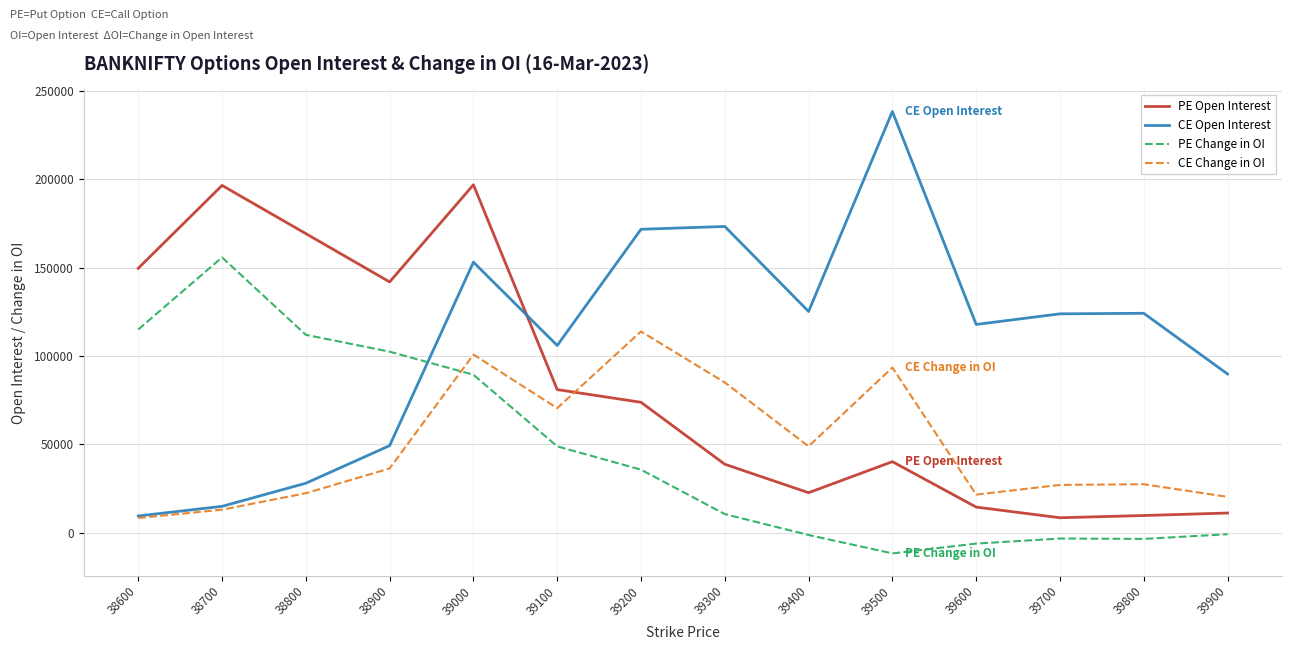

What is the difference between the highest and lowest values at 39400?

126541